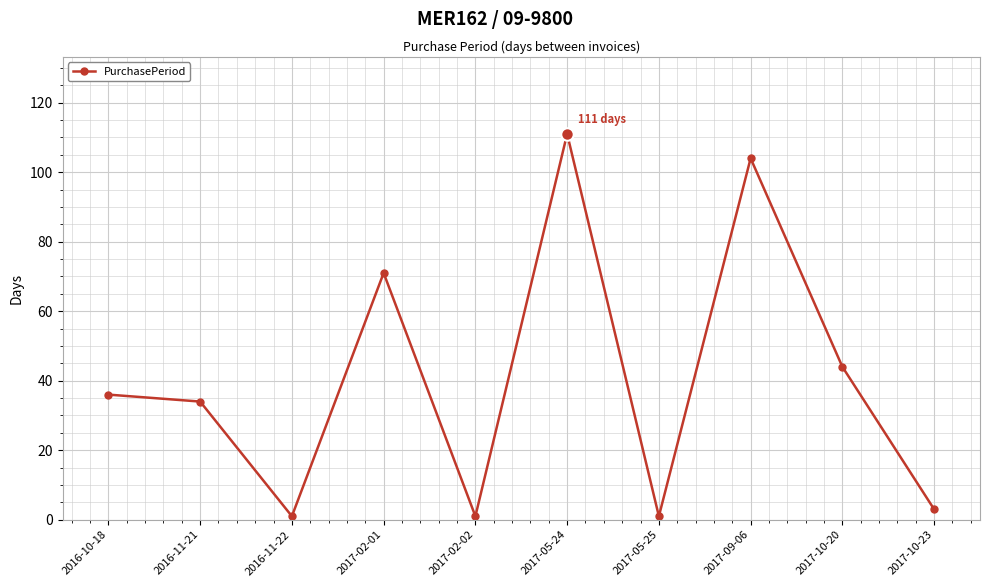

The value at 2017-05-24 is 163. True or false?

False